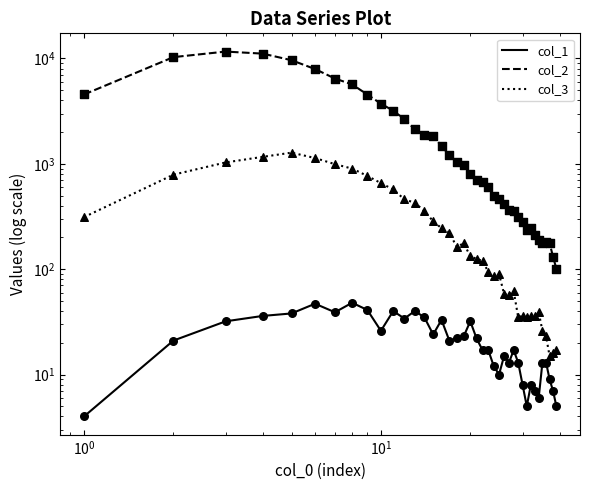

Is the value of col_3 at 35 greater than the value of col_1 at 24?

Yes